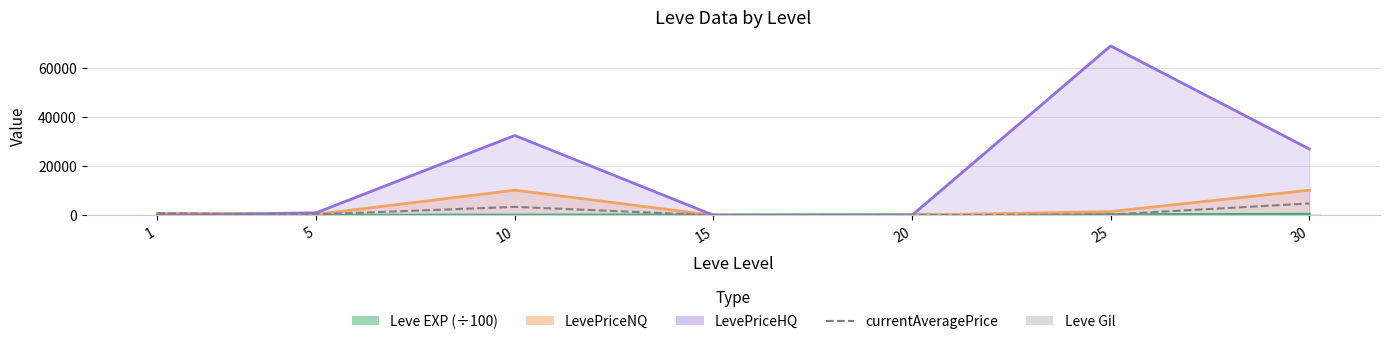

How many data points in currentAveragePrice are above 315?

3